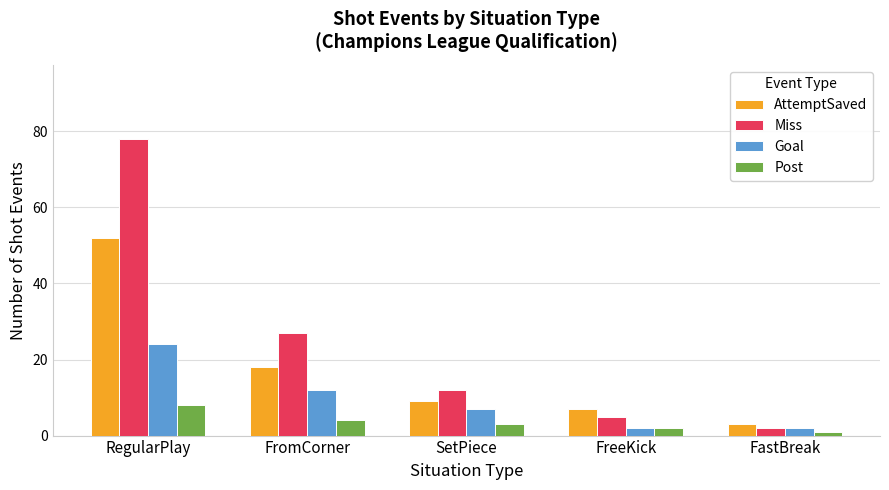

Which series has the widest spread of values?

Miss